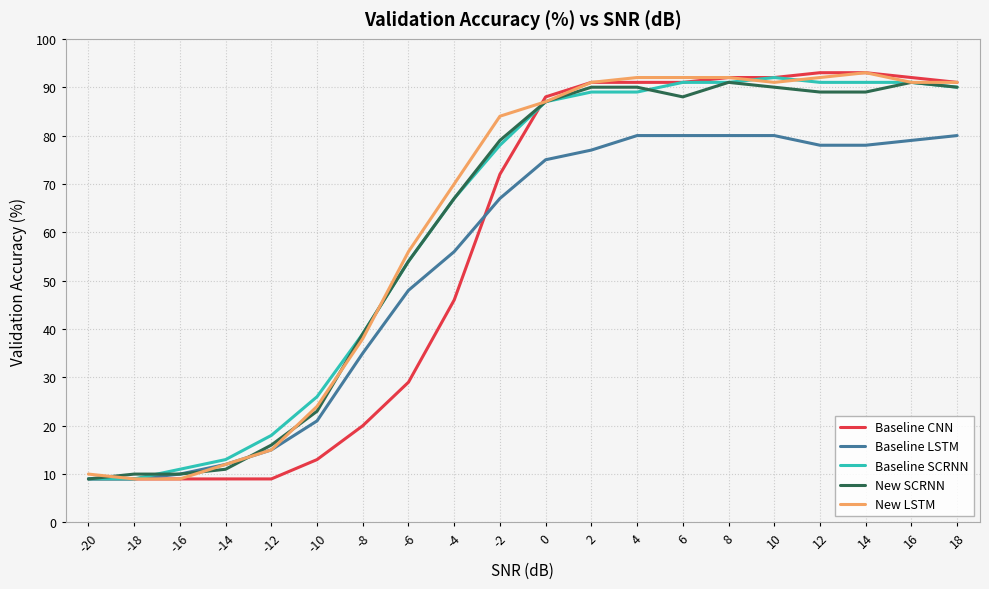

What is the total value across all series at -6?

241